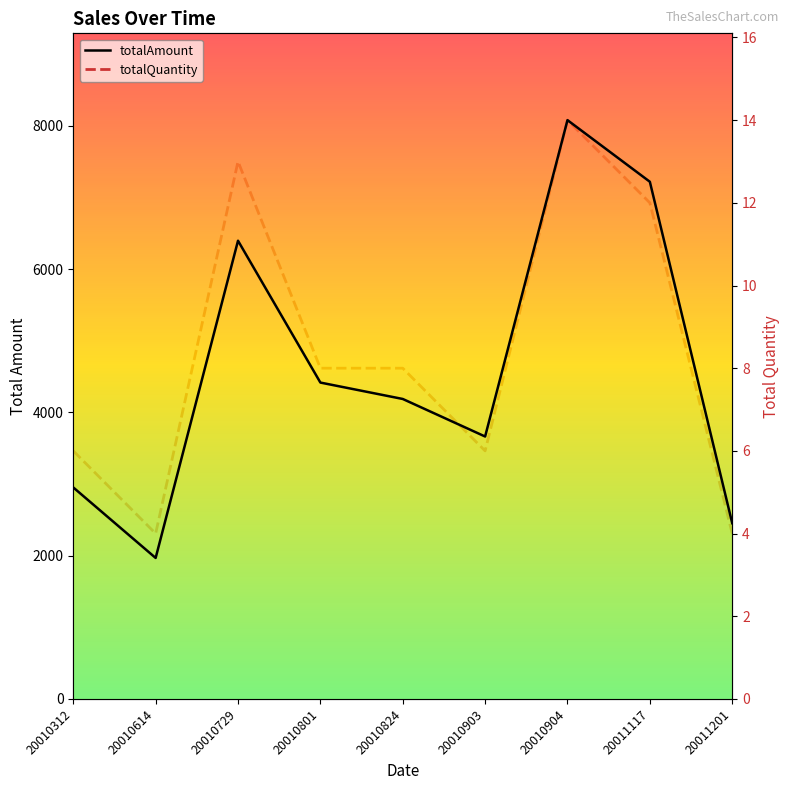

Reading left to right, list all the values displayed in this chart.

totalAmount: 20010312=2952	20010614=1968	20010729=6396	20010801=4416	20010824=4187	20010903=3663	20010904=8079	20011117=7219	20011201=2453
totalQuantity: 20010312=6	20010614=4	20010729=13	20010801=8	20010824=8	20010903=6	20010904=14	20011117=12	20011201=4